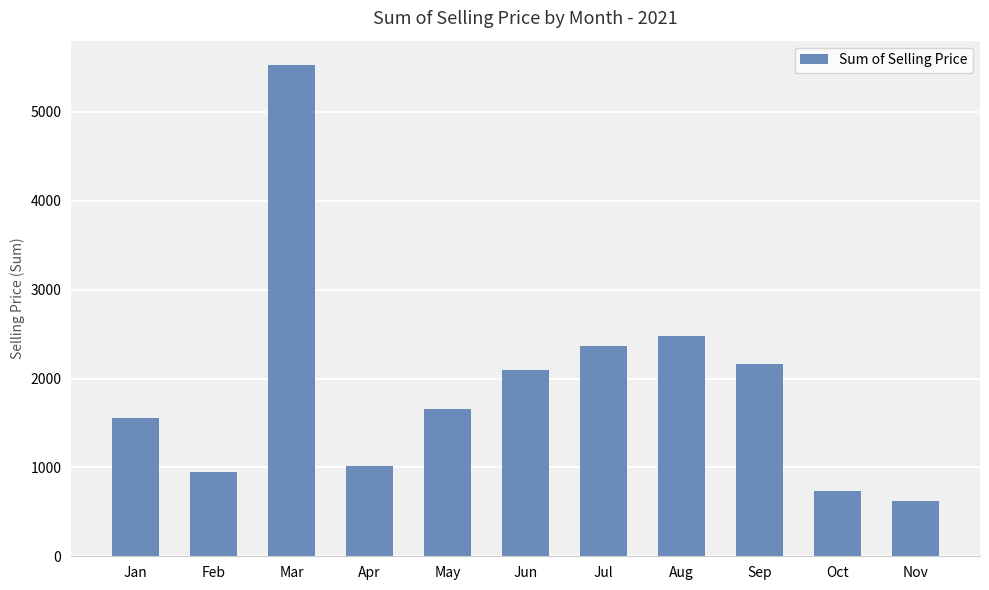

How many distinct data groups are displayed?

1